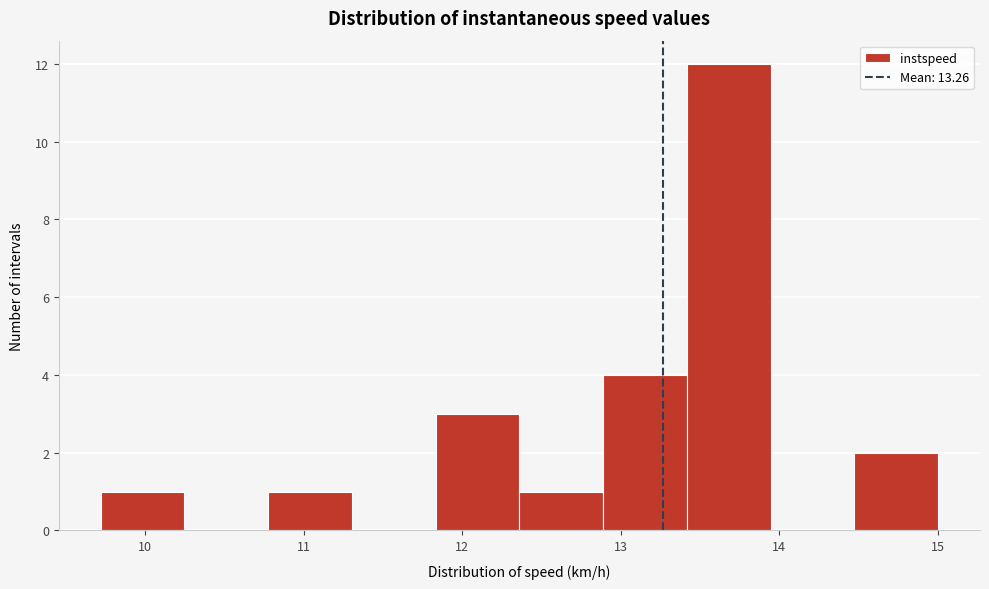

Over which range of the x-axis is the bar tallest?

13.4 to 13.9